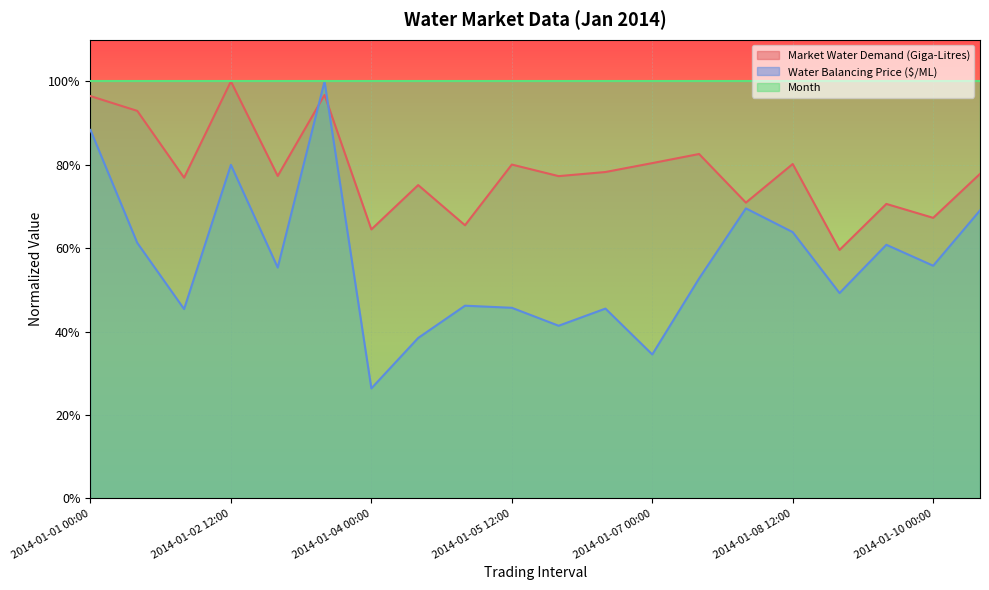

Is it true that Water Balancing Price ($/ML) equals 0.6 at 2014-01-08 12:00?

True